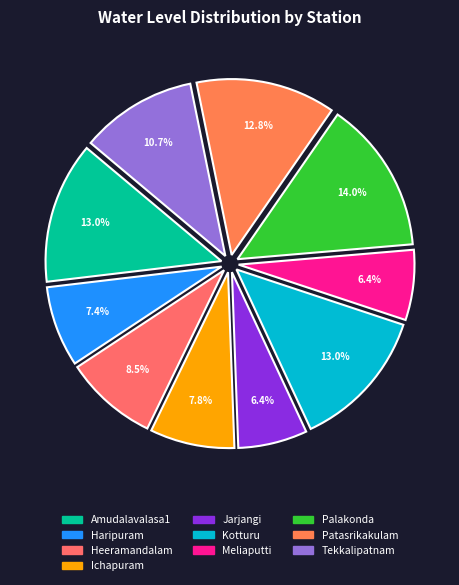

To the nearest percent, what is the combined percentage of Palakonda and Jarjangi?

20%